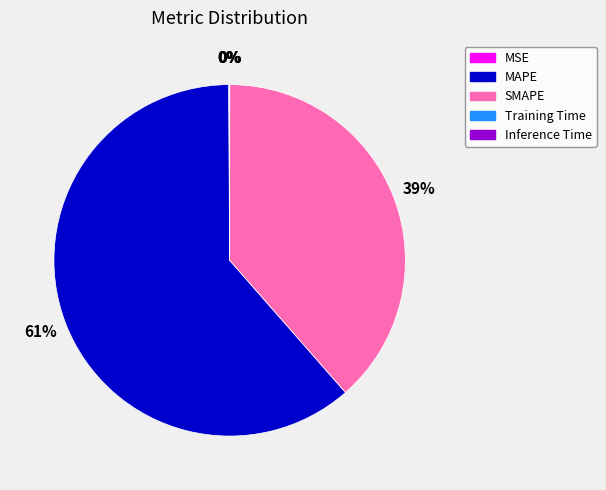

Which category has the biggest portion of the pie?

MAPE